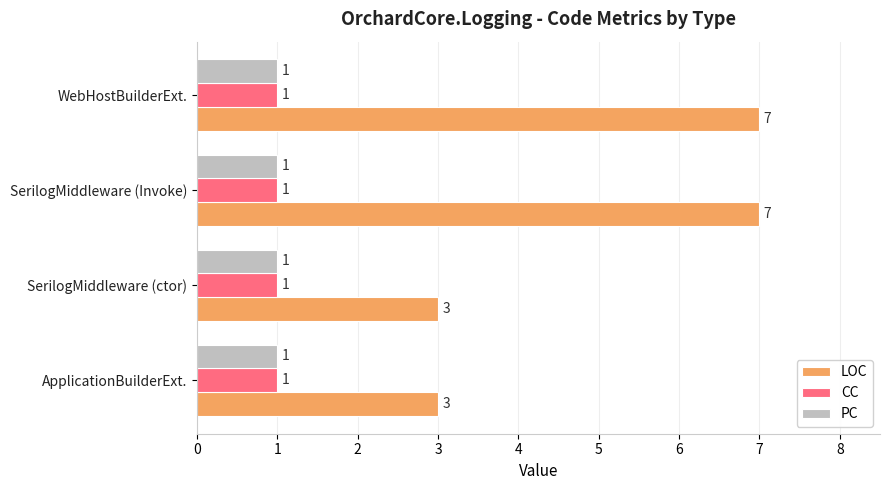

True or false: PC has a value of 1 at SerilogMiddleware (Invoke).

True